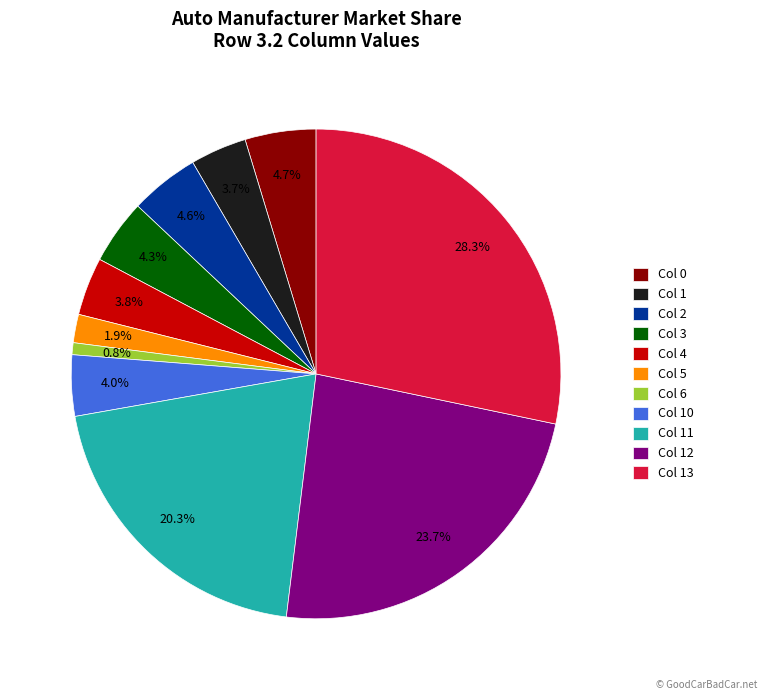

Is there any slice that represents more than half of the pie?

No